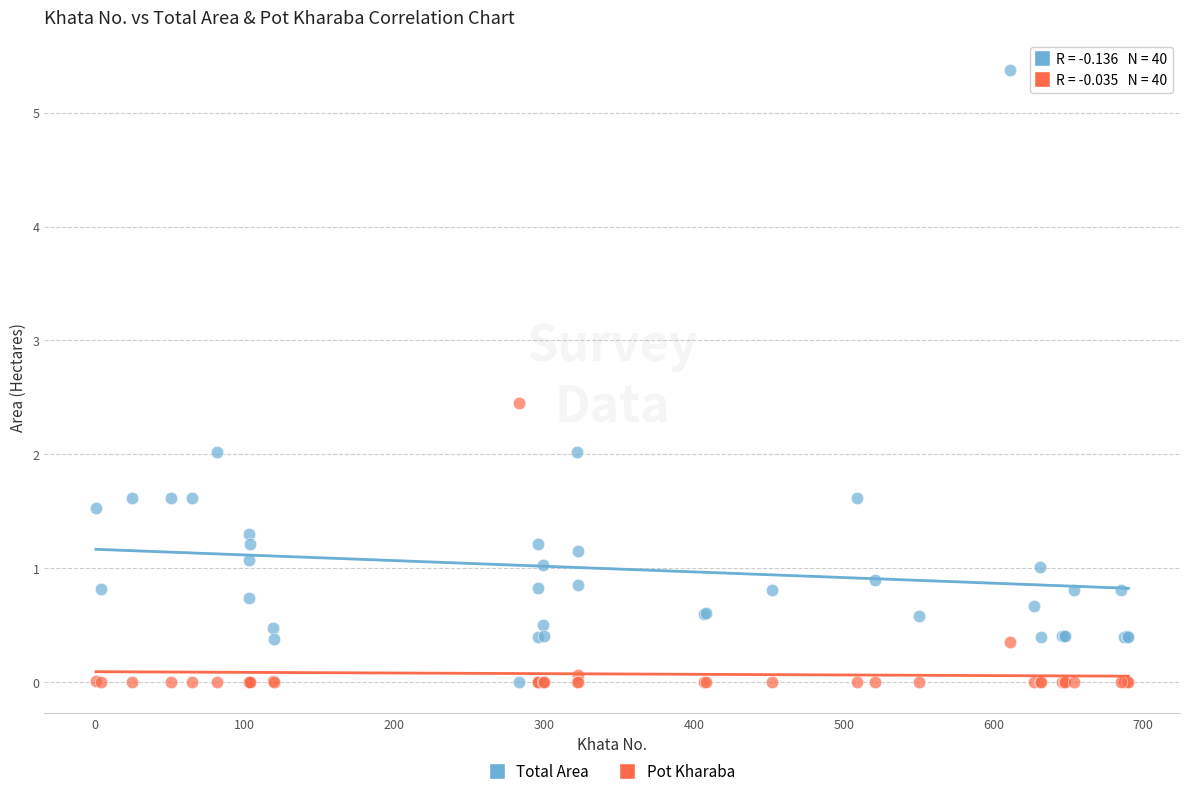

Which series has the widest spread of Y values?

Total Area